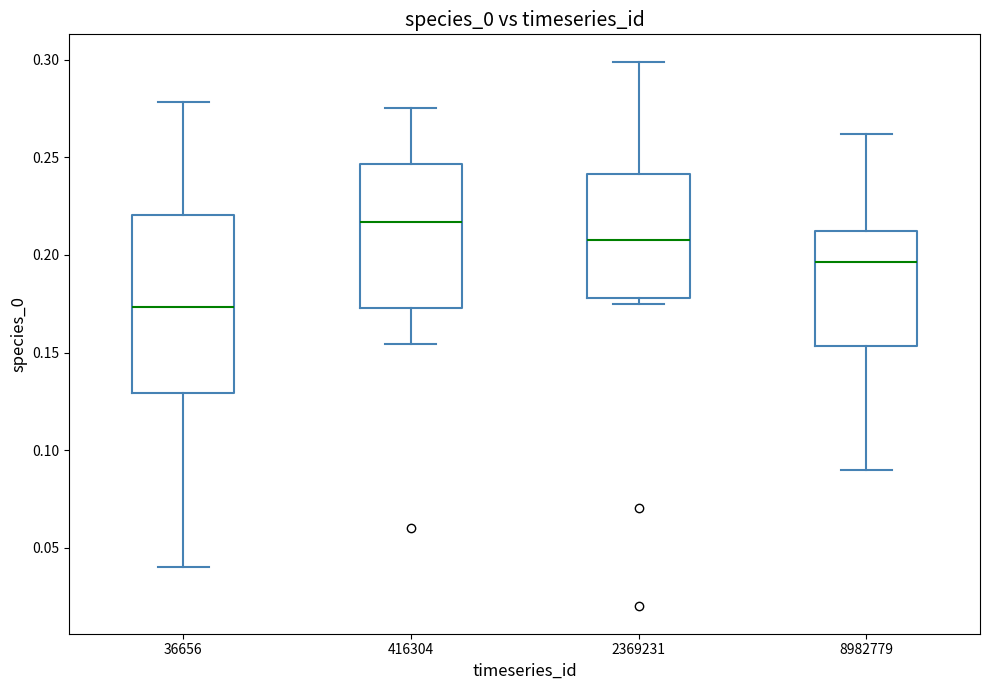

Reading left to right, transcribe this box plot: for each box, give where its median line is, the range the box spans, and where its two whiskers end, as read against the y-axis. The values are not printed on the chart, so give them approximately, as read against the axis.

36656: median 0.175, box 0.130 to 0.220, whiskers 0.040 to 0.280
416304: median 0.215, box 0.175 to 0.245, whiskers 0.155 to 0.275
2369231: median 0.210, box 0.180 to 0.240, whiskers 0.175 to 0.300
8982779: median 0.195, box 0.155 to 0.210, whiskers 0.090 to 0.260